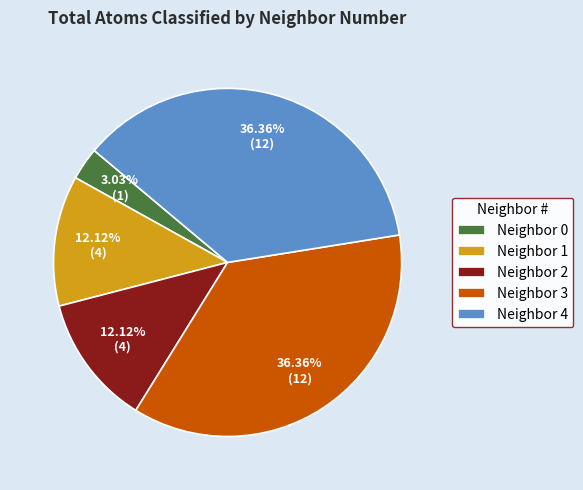

Is the sum of Neighbor 0 and Neighbor 4 greater than half?

No